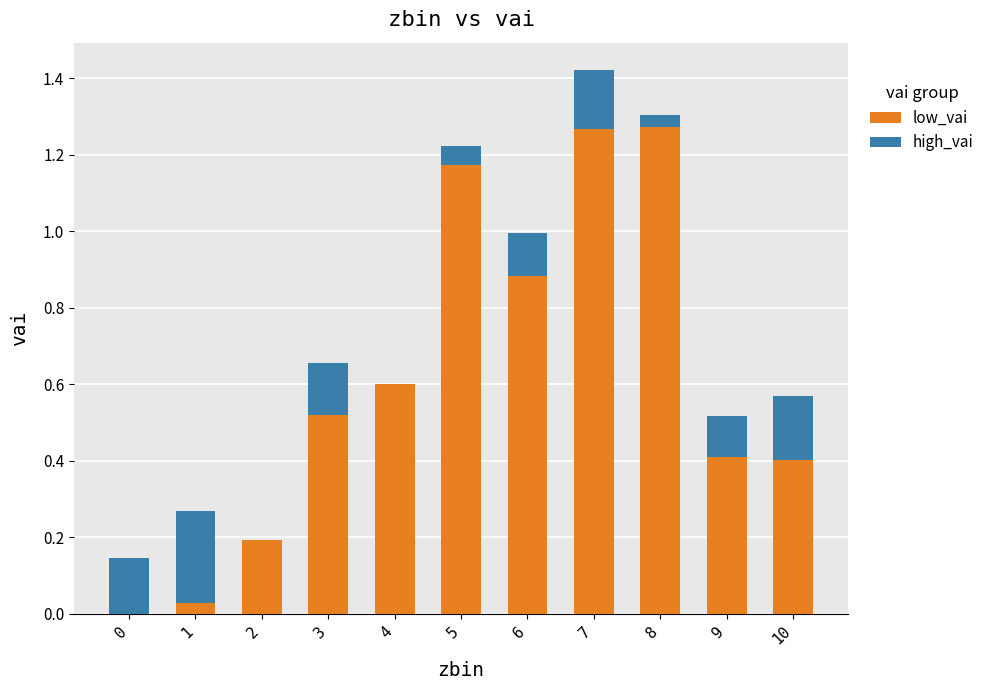

What is the total value across all series at 4?

0.6